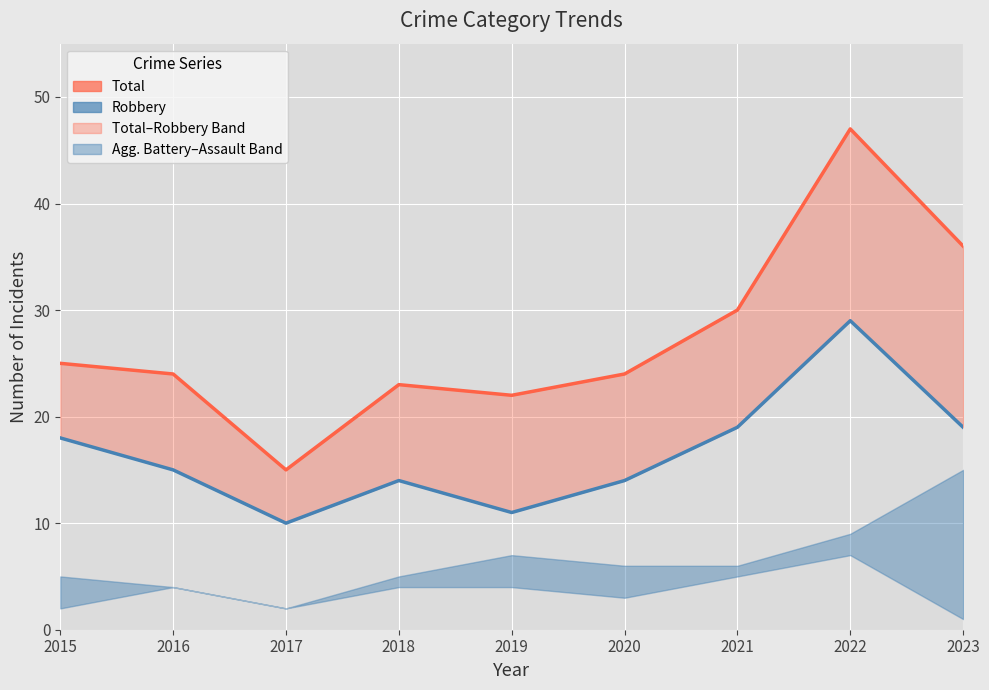

At which label does Total first exceed 24?

2015